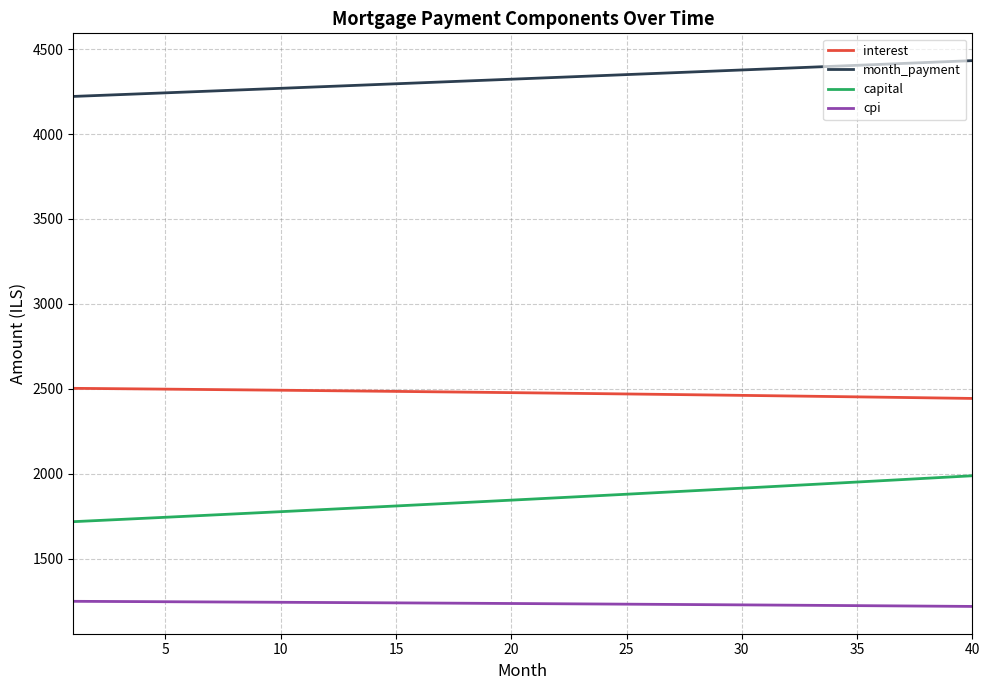

How many lines are shown in the chart?

4